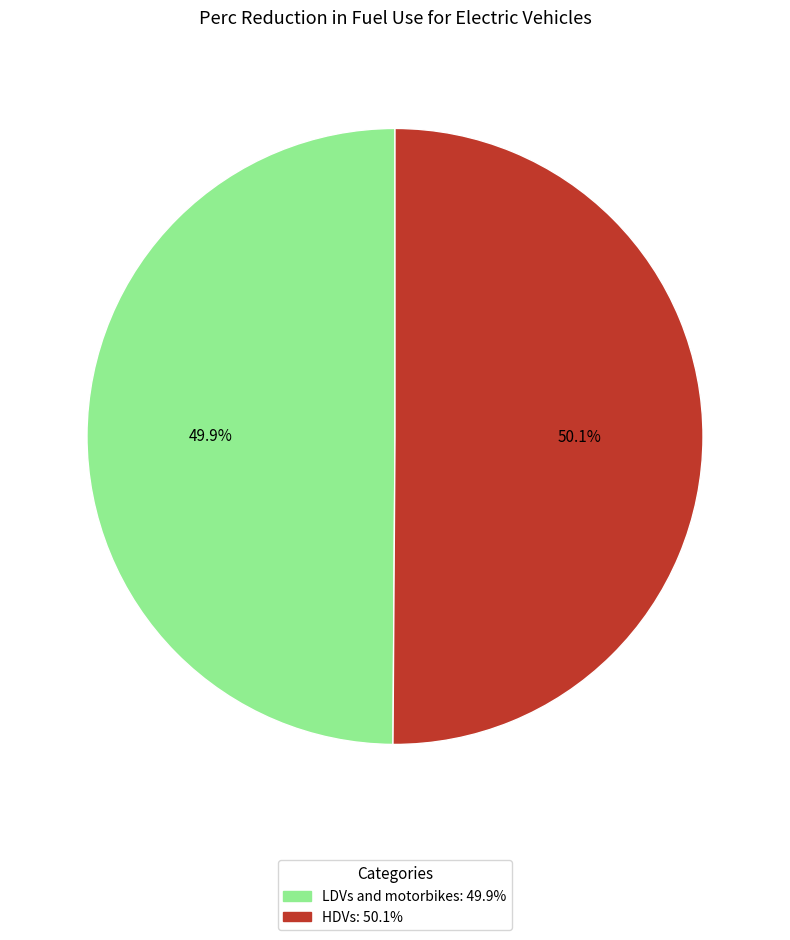

Is there a majority slice in this chart?

Yes